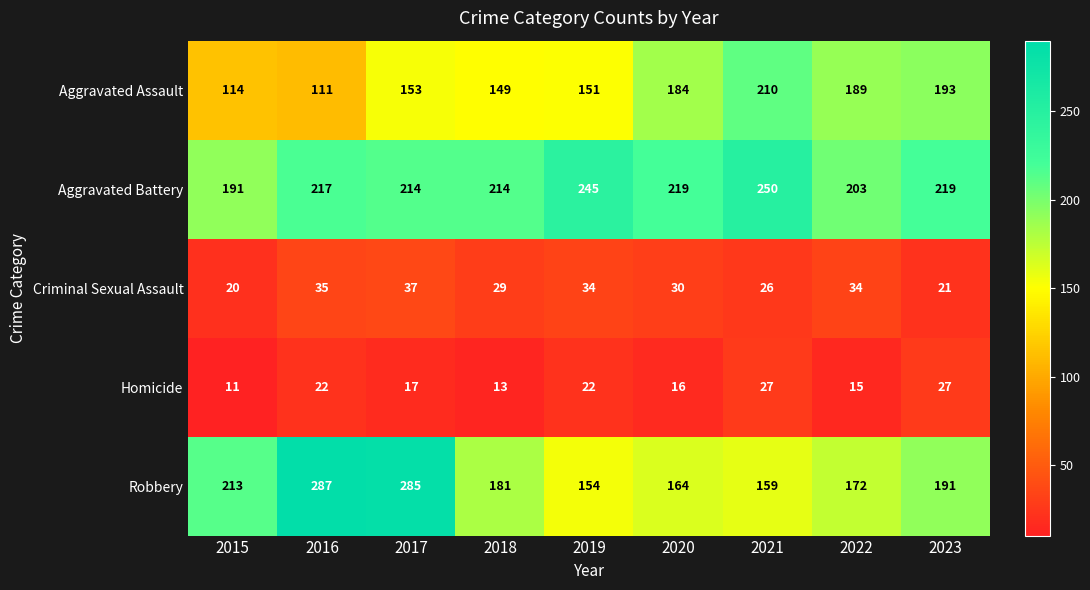

What is the sum of all Aggravated Assault values?

1454